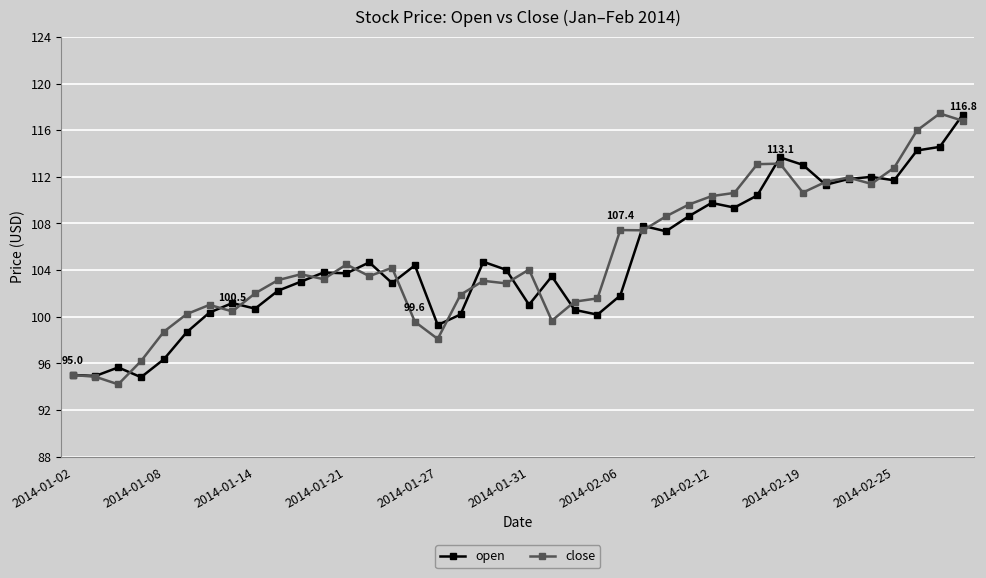

Count the number of categories in the chart.

40